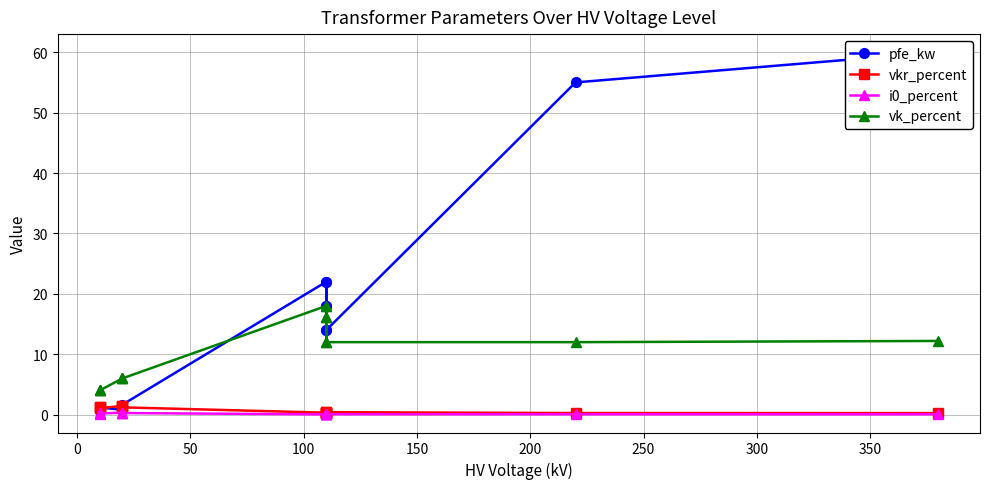

Does the chart display data point markers on the line(s)?

Yes